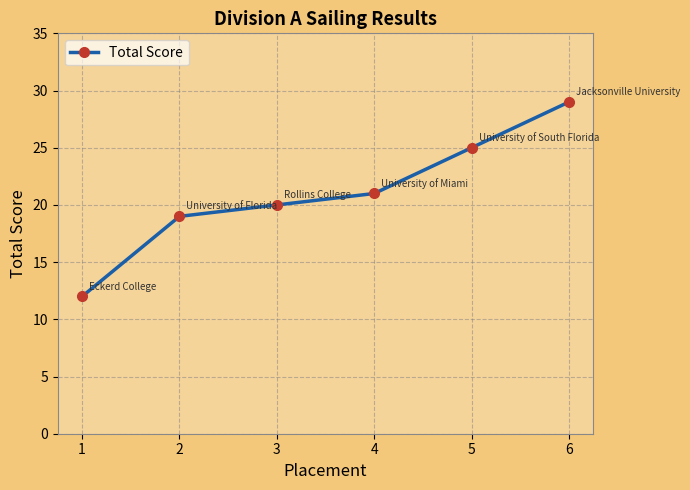

What is the approximate value at 2, to the nearest 10?

20